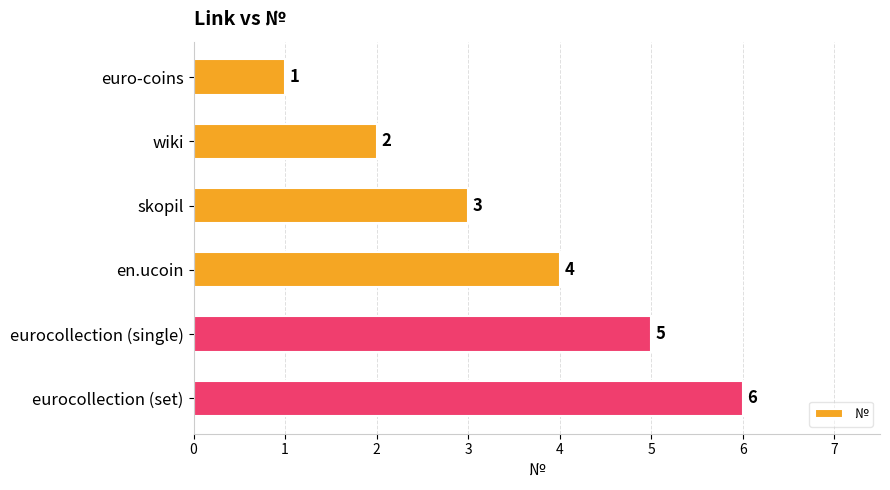

What is the sum of all values?

21